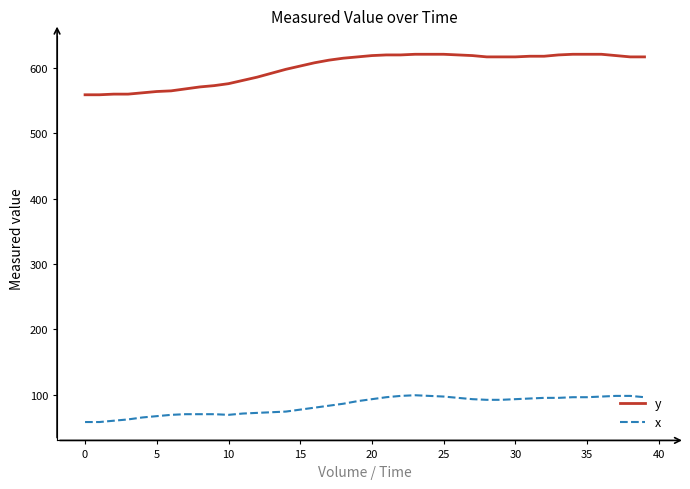

Rank the series by their average value, from lowest to highest.

x, y